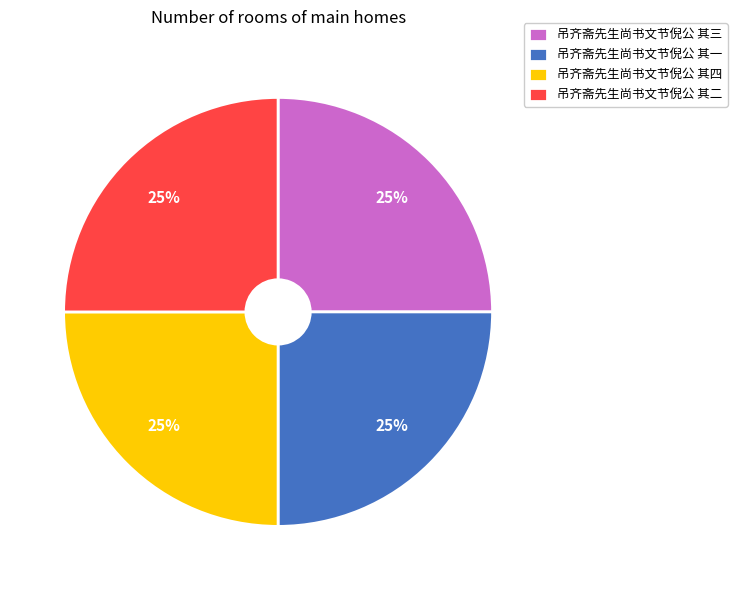

How many segments does this pie chart have?

4